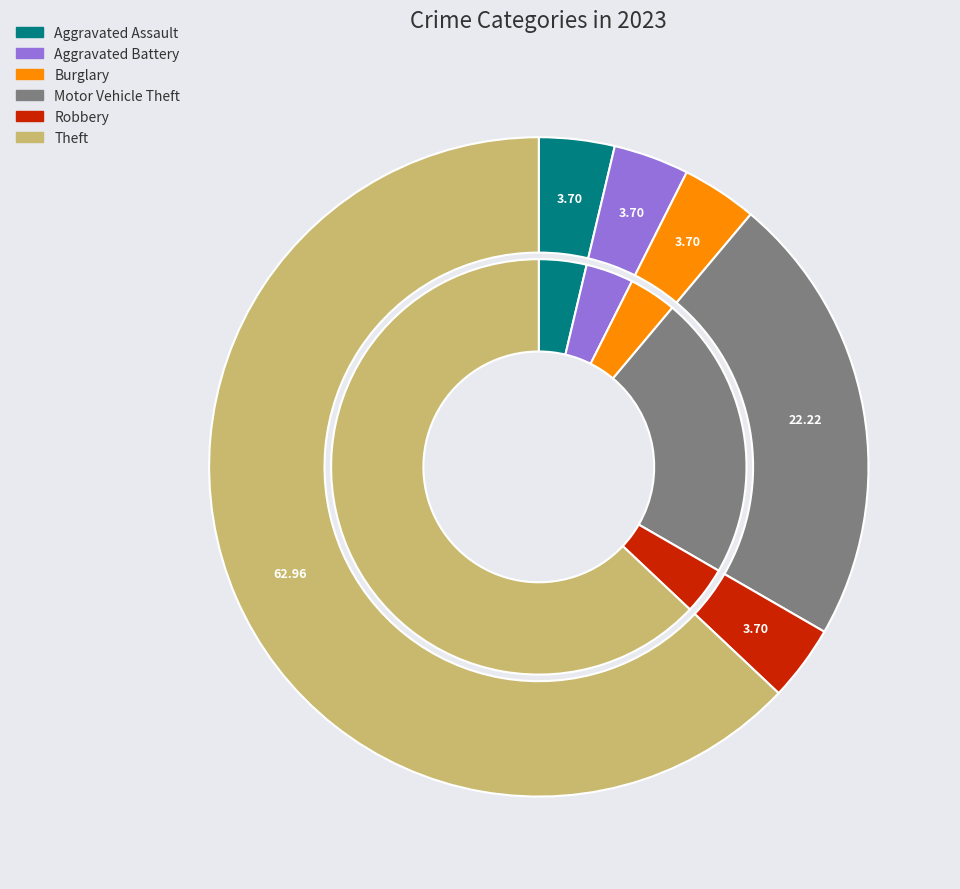

The Motor Vehicle Theft slice represents 31% of the pie. True or false?

False